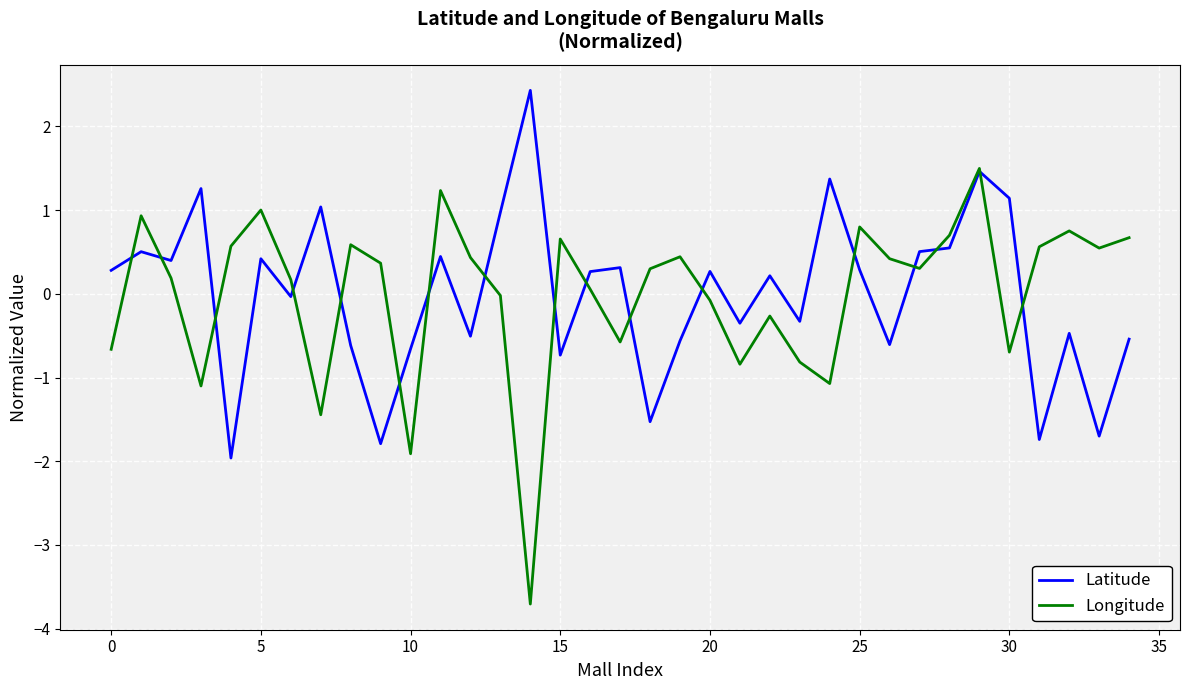

What is the minimum value for Latitude?

-2.0